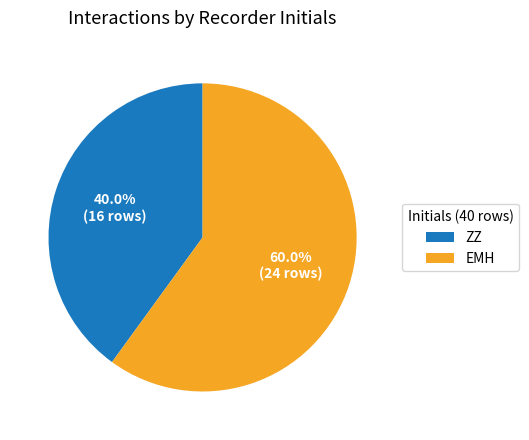

Which slice is the smallest?

ZZ